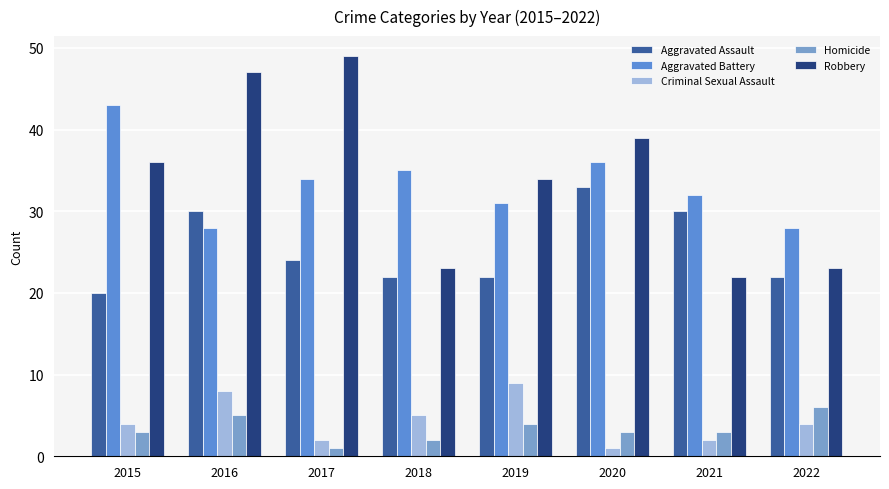

The value of Robbery at 2016 is 47. True or false?

True